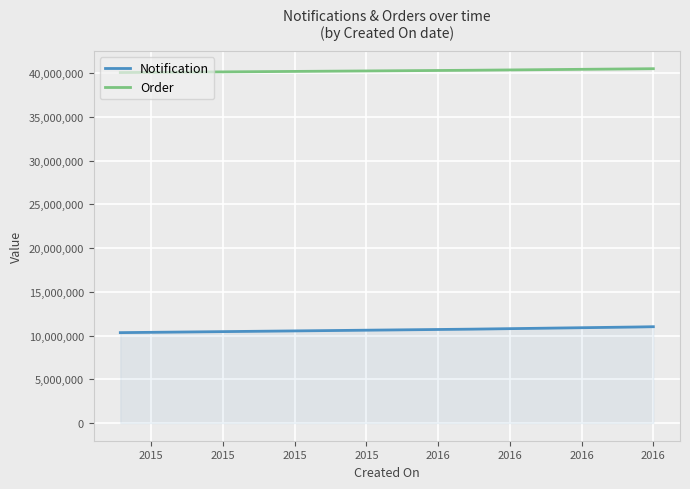

What is the average value of the Notification series?

10766797